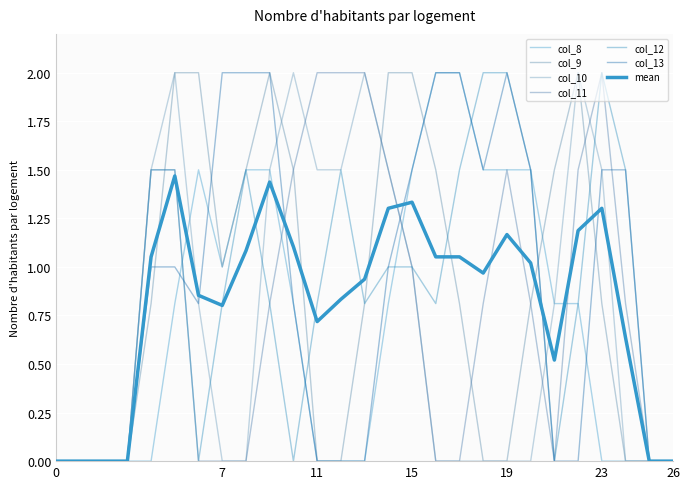

How many lines are shown in the chart?

7